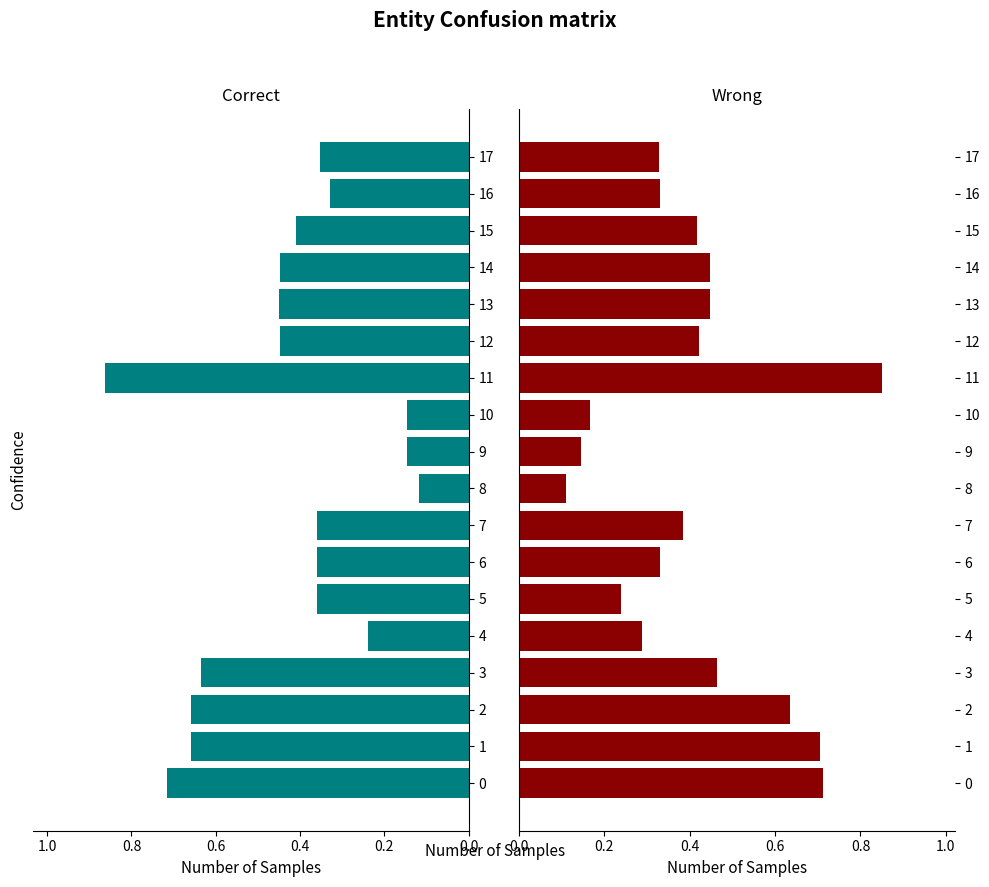

At which category does the chart reach its minimum across all series?

8